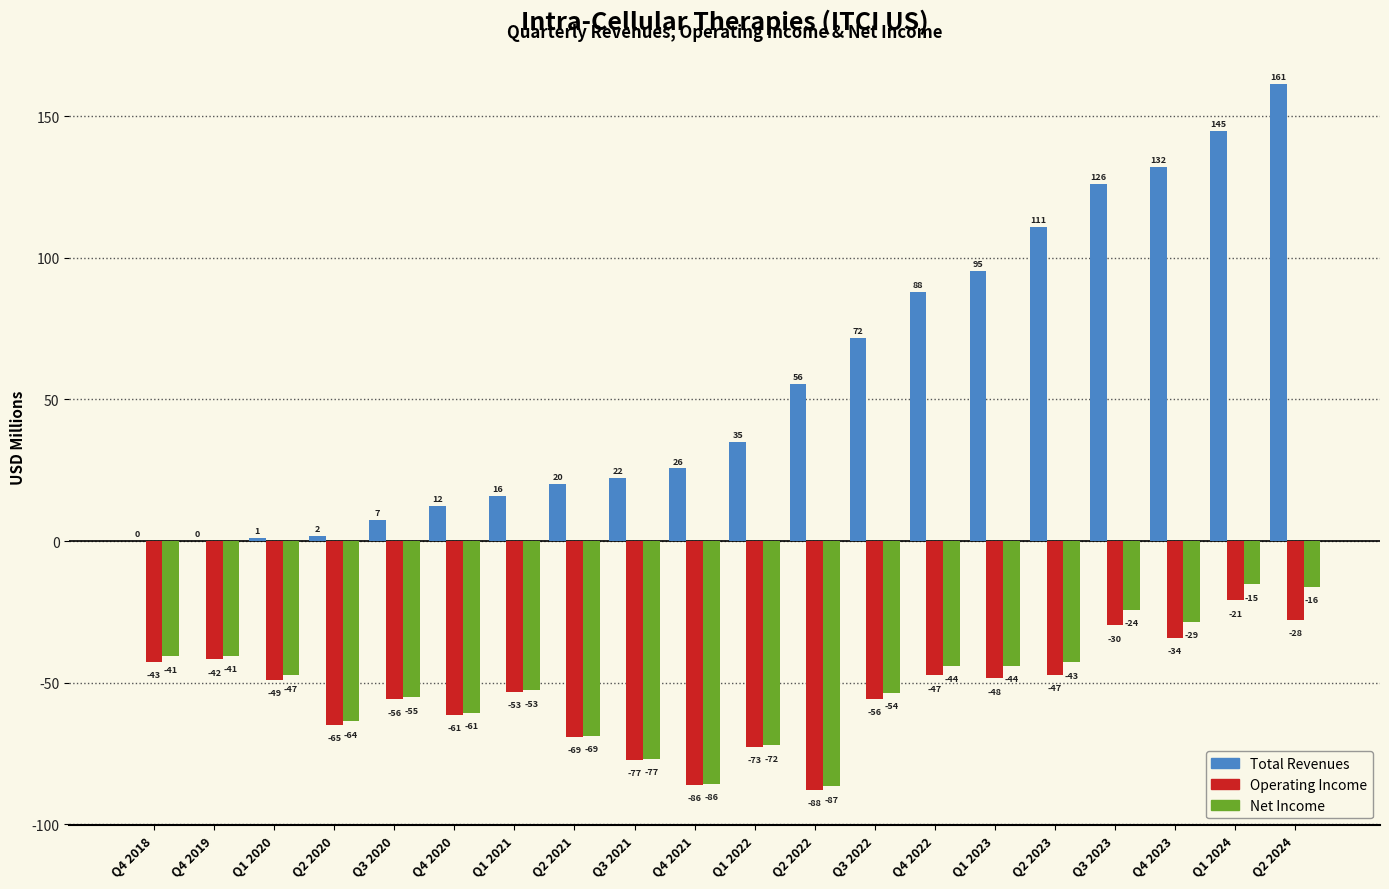

At which category is the sum across all series the highest?

Q2 2024